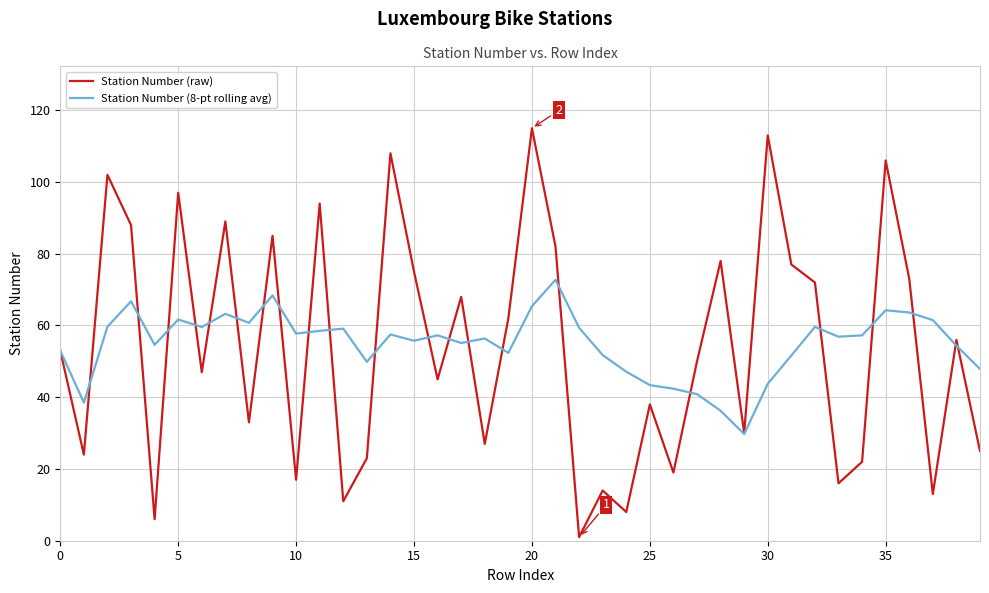

What is the highest value of the Station Number (8-pt rolling avg) series?

72.8